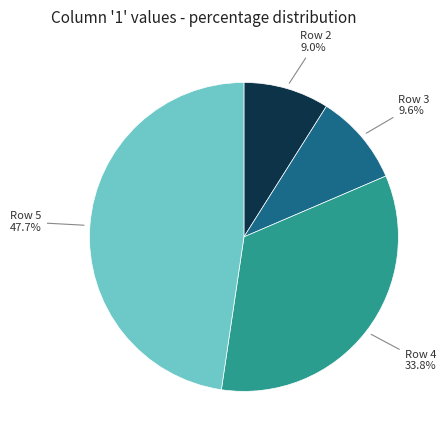

Is the sum of Row 5 and Row 4 greater than half?

Yes